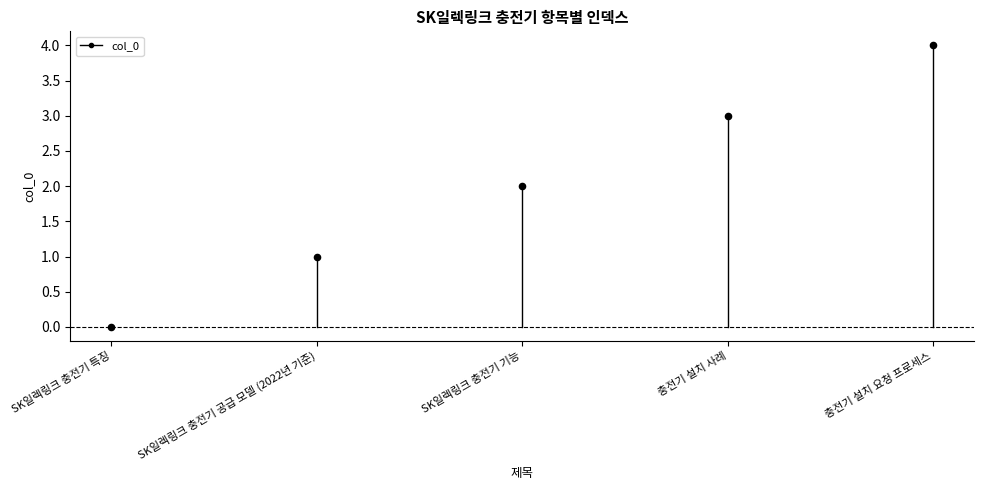

What is the range of Y values (max minus min)?

4